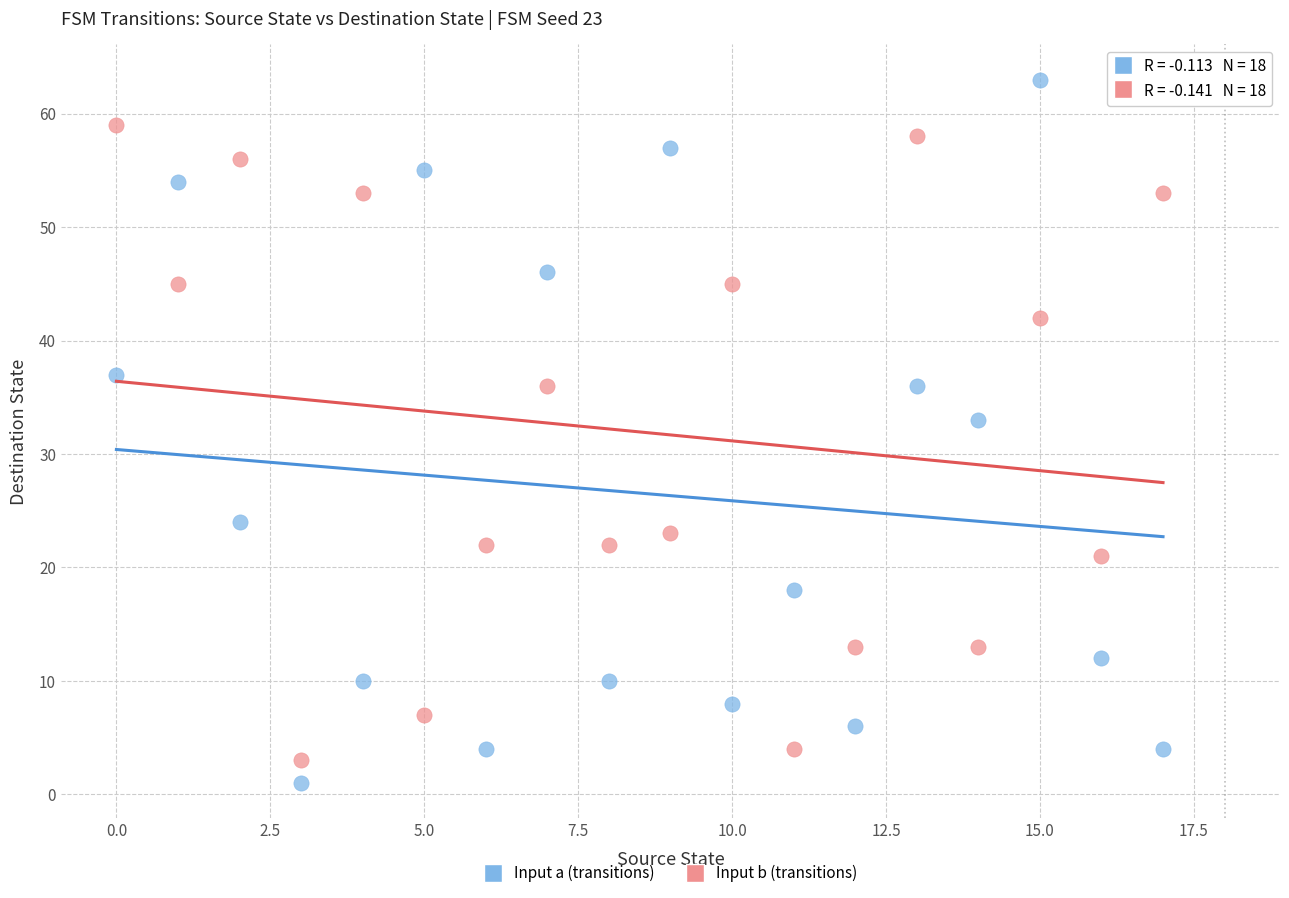

Which series has the widest spread of Y values?

Input a (transitions)